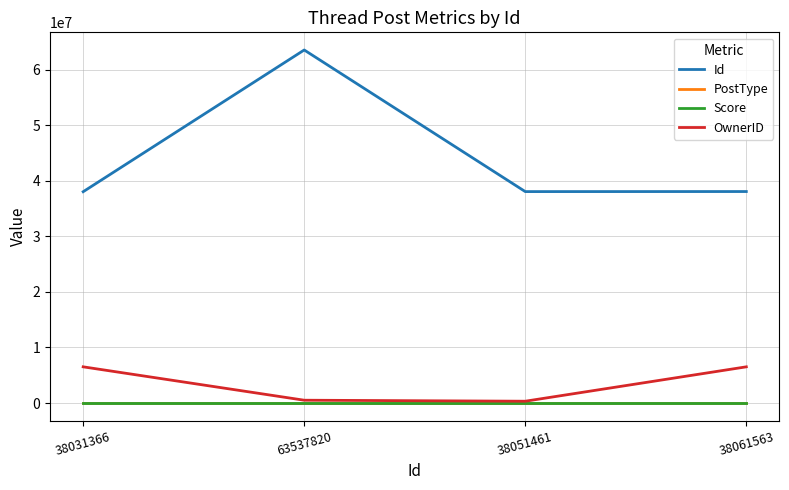

The value of OwnerID at 38061563 is 6513061. True or false?

True